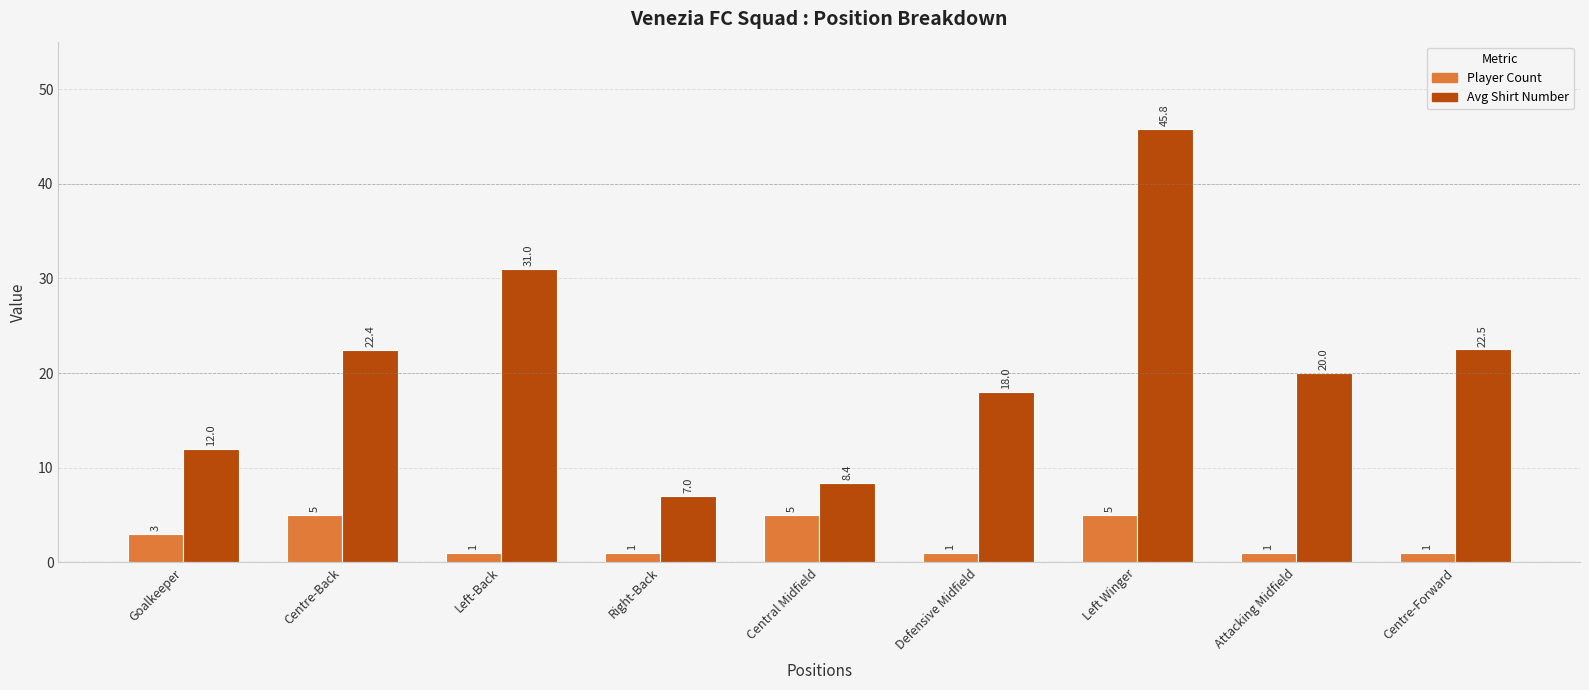

At which category is the sum across all series the highest?

Left Winger